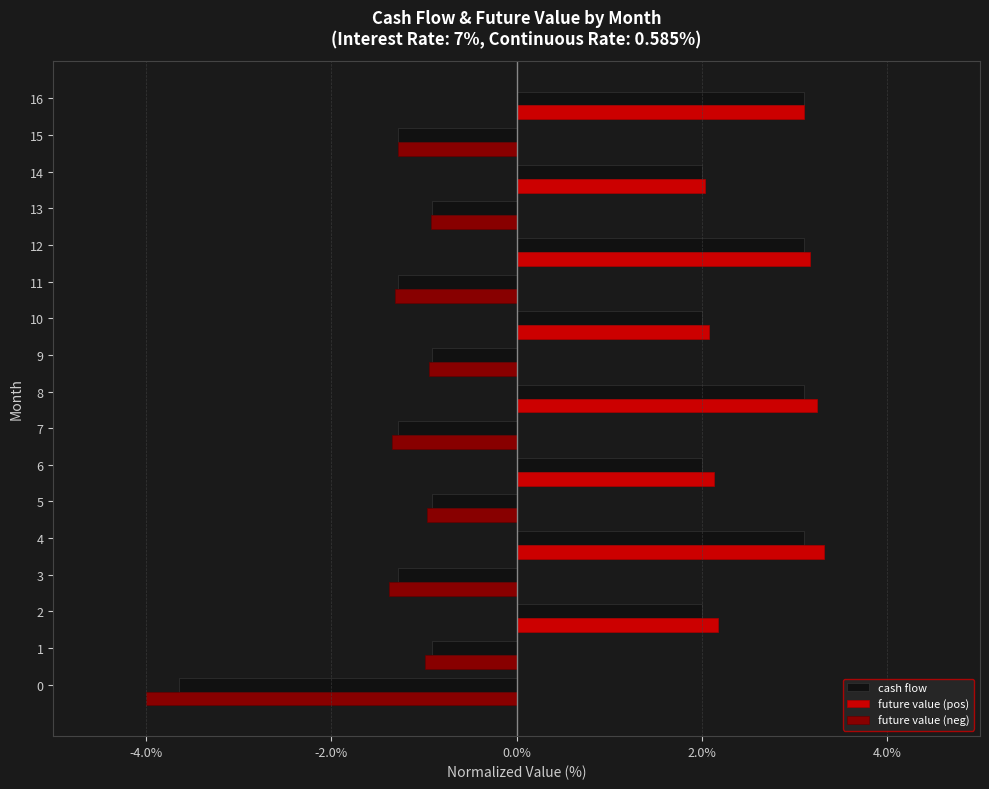

What is the maximum value shown in the chart?

3.3